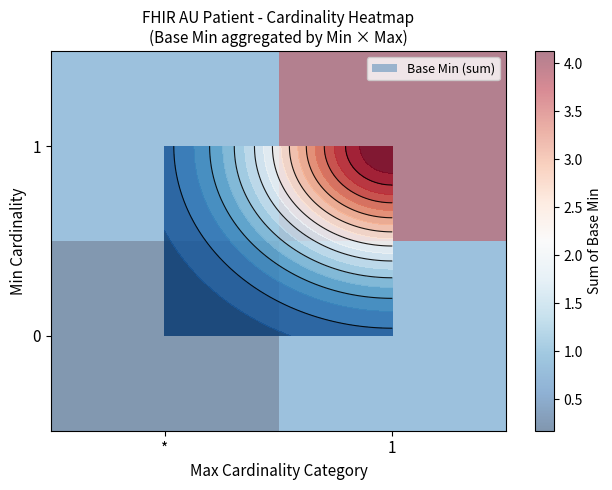

The value of 0 at * is 0.1. True or false?

False